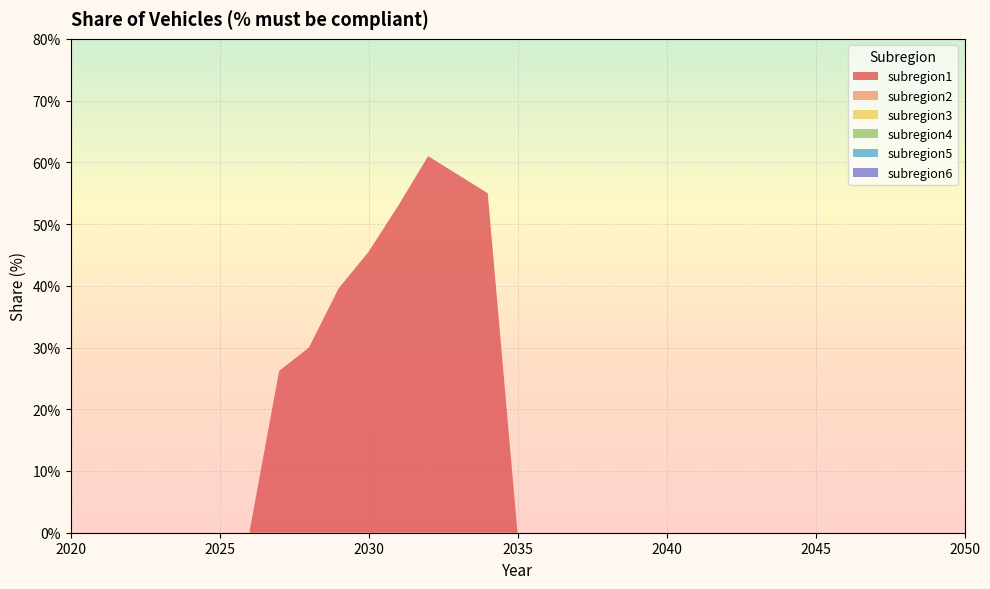

Reading right to left, extract all data points from this chart.

subregion1: 0.0	0.0	0.0	0.0	0.0	0.0	0.0	0.0	0.0	0.0	0.0	0.0	0.0	0.0	0.0	0.0	0.6	0.6	0.6	0.5	0.5	0.4	0.3	0.3	0.0	0.0	0.0	0.0	0.0	0.0	0.0
subregion2: 0.0	0.0	0.0	0.0	0.0	0.0	0.0	0.0	0.0	0.0	0.0	0.0	0.0	0.0	0.0	0.0	0.0	0.0	0.0	0.0	0.0	0.0	0.0	0.0	0.0	0.0	0.0	0.0	0.0	0.0	0.0
subregion3: 0.0	0.0	0.0	0.0	0.0	0.0	0.0	0.0	0.0	0.0	0.0	0.0	0.0	0.0	0.0	0.0	0.0	0.0	0.0	0.0	0.0	0.0	0.0	0.0	0.0	0.0	0.0	0.0	0.0	0.0	0.0
subregion4: 0.0	0.0	0.0	0.0	0.0	0.0	0.0	0.0	0.0	0.0	0.0	0.0	0.0	0.0	0.0	0.0	0.0	0.0	0.0	0.0	0.0	0.0	0.0	0.0	0.0	0.0	0.0	0.0	0.0	0.0	0.0
subregion5: 0.0	0.0	0.0	0.0	0.0	0.0	0.0	0.0	0.0	0.0	0.0	0.0	0.0	0.0	0.0	0.0	0.0	0.0	0.0	0.0	0.0	0.0	0.0	0.0	0.0	0.0	0.0	0.0	0.0	0.0	0.0
subregion6: 0.0	0.0	0.0	0.0	0.0	0.0	0.0	0.0	0.0	0.0	0.0	0.0	0.0	0.0	0.0	0.0	0.0	0.0	0.0	0.0	0.0	0.0	0.0	0.0	0.0	0.0	0.0	0.0	0.0	0.0	0.0